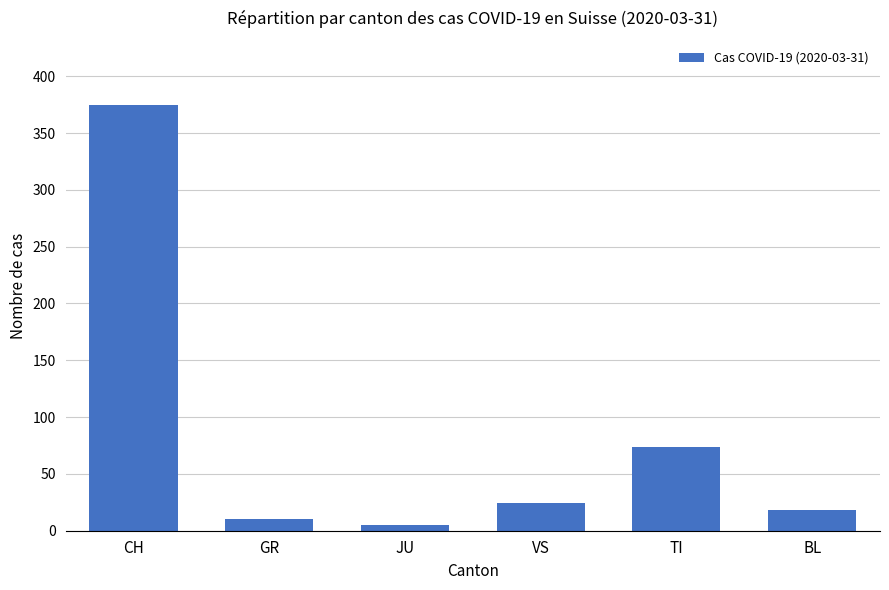

What is the average value?

84